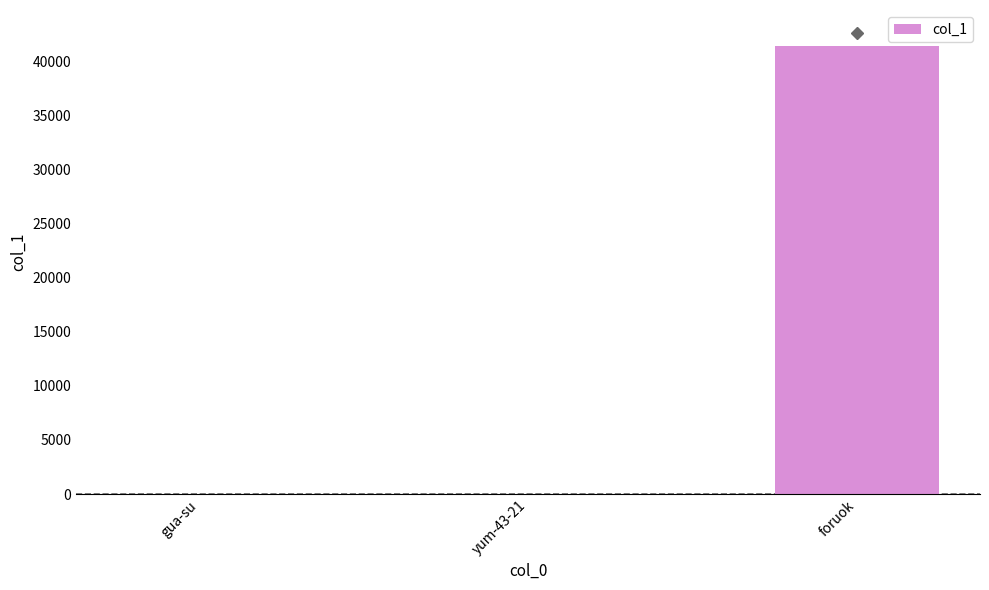

Between foruok and gua-su, which is larger?

foruok